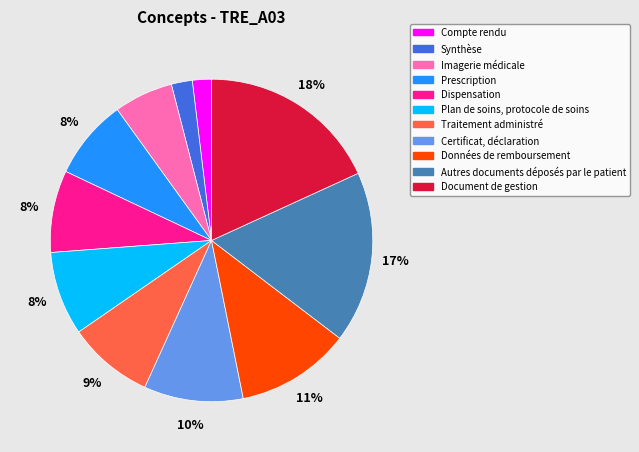

Which category has the biggest portion of the pie?

Document de gestion